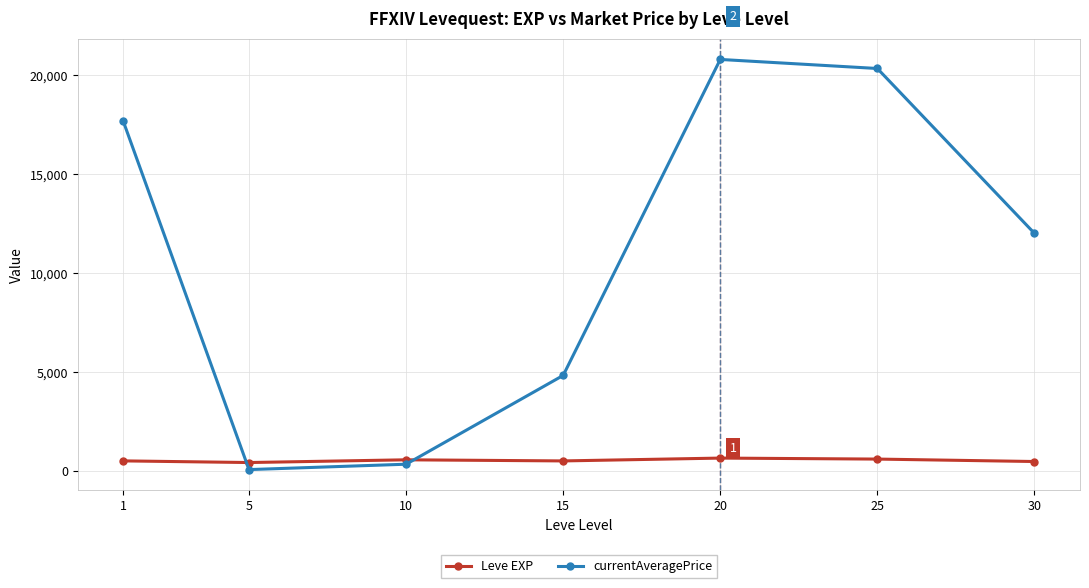

At which category does currentAveragePrice reach its first local valley?

5